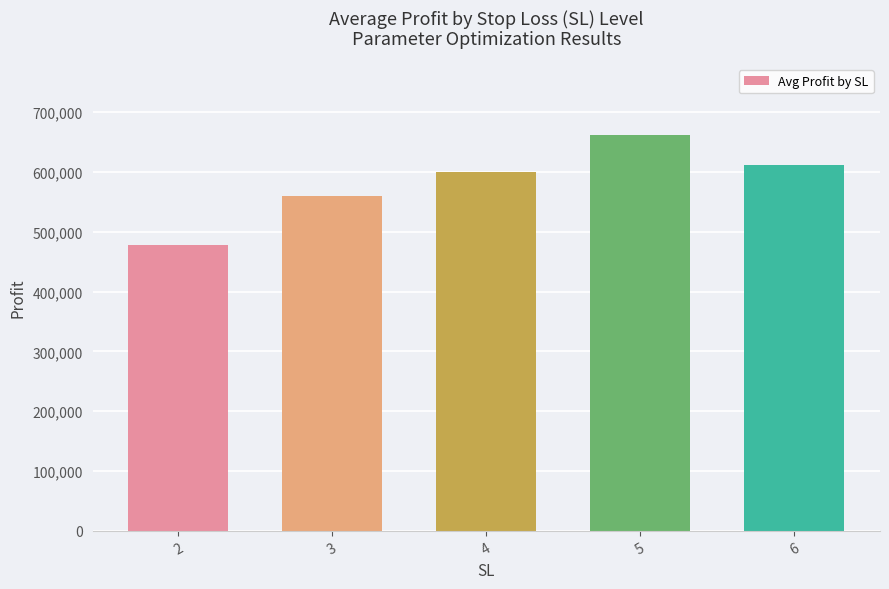

Reading left to right, list all the values displayed in this chart.

2=477195	3=559029	4=599846	5=661618	6=611630